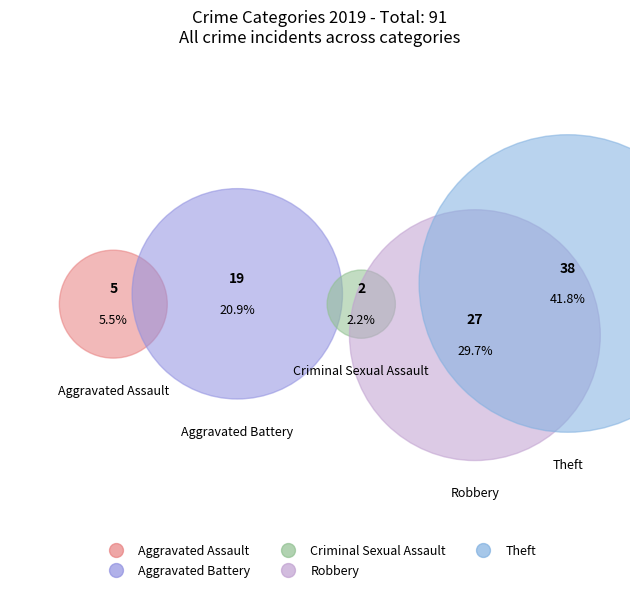

Which slice is the smallest?

Criminal Sexual Assault